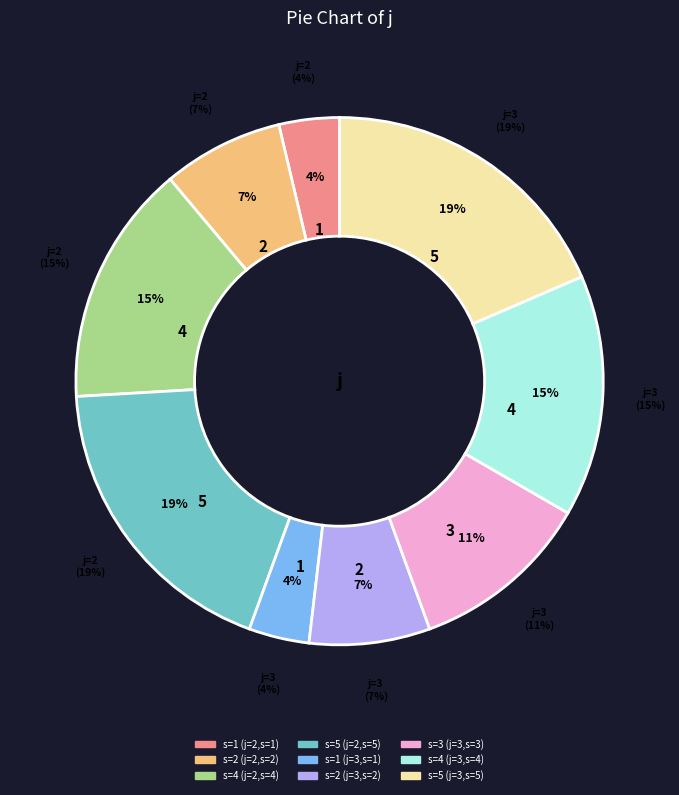

Rank the categories by value from highest to lowest.

j=2,s=5, j=3,s=5, j=2,s=4, j=3,s=4, j=3,s=3, j=2,s=2, j=3,s=2, j=2,s=1, j=3,s=1